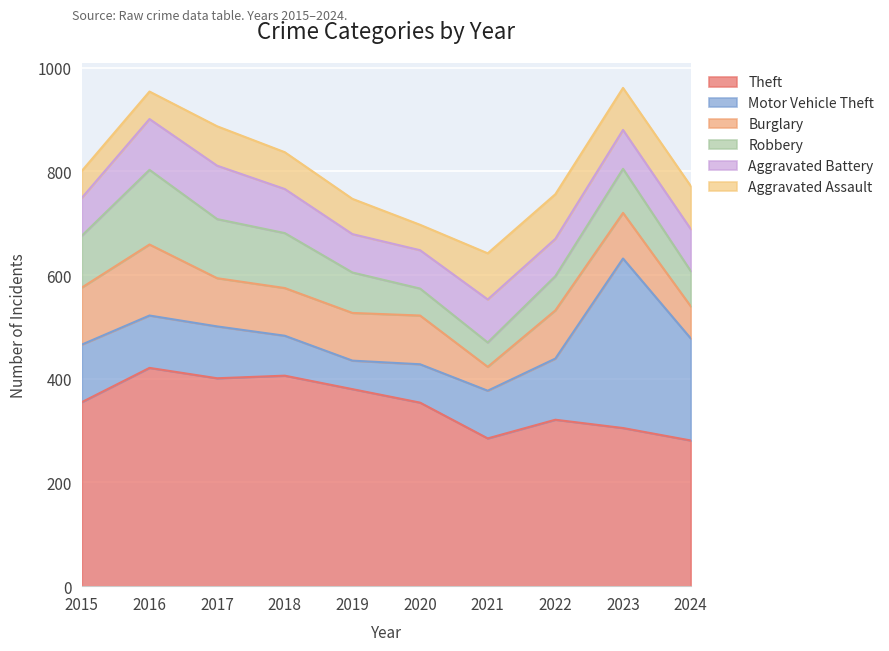

What is the total value across all series at 2018?

837